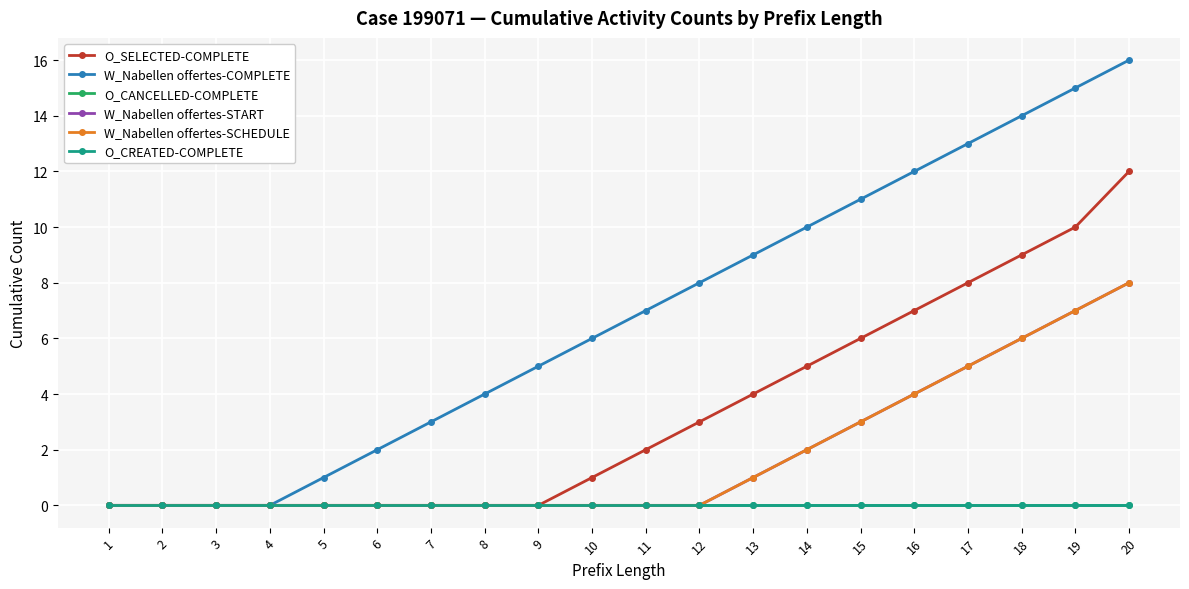

Rank the series at 13 from lowest to highest value.

O_CANCELLED-COMPLETE, O_CREATED-COMPLETE, W_Nabellen offertes-START, W_Nabellen offertes-SCHEDULE, O_SELECTED-COMPLETE, W_Nabellen offertes-COMPLETE